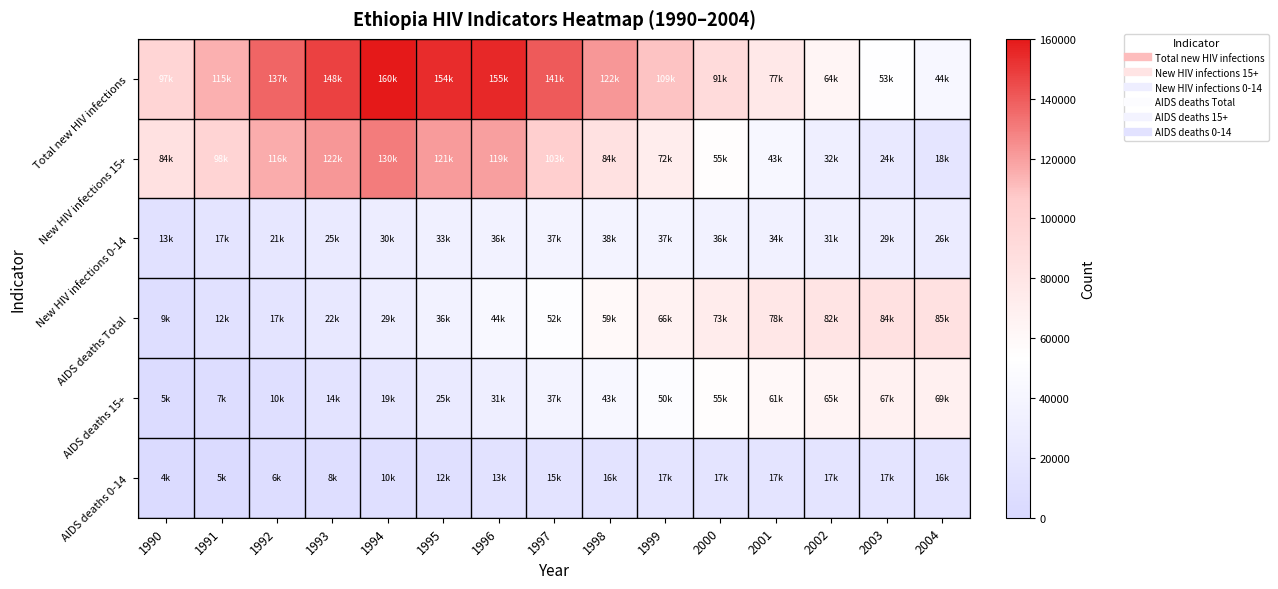

Which series has the widest spread of values?

Total new HIV infections